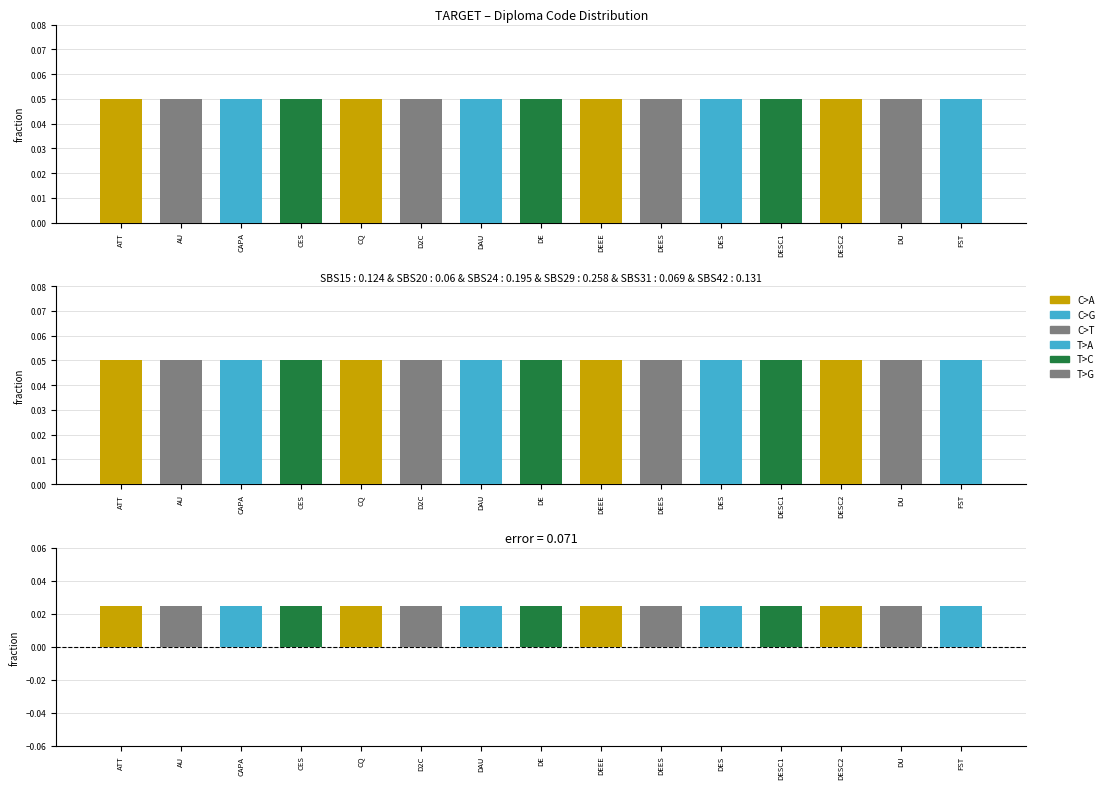

What is the value of the Level (SBS) bar at the 3rd from the left?

0.1